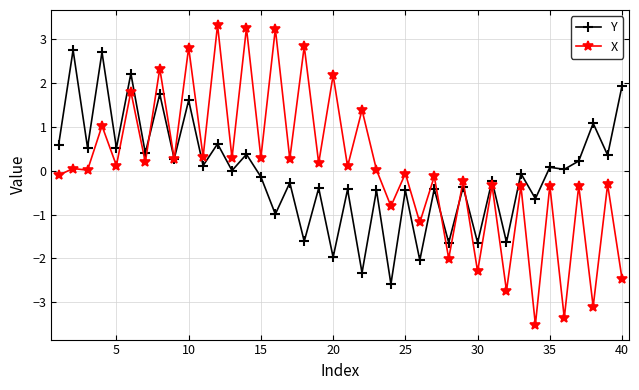

What is the maximum value for Y?

2.7